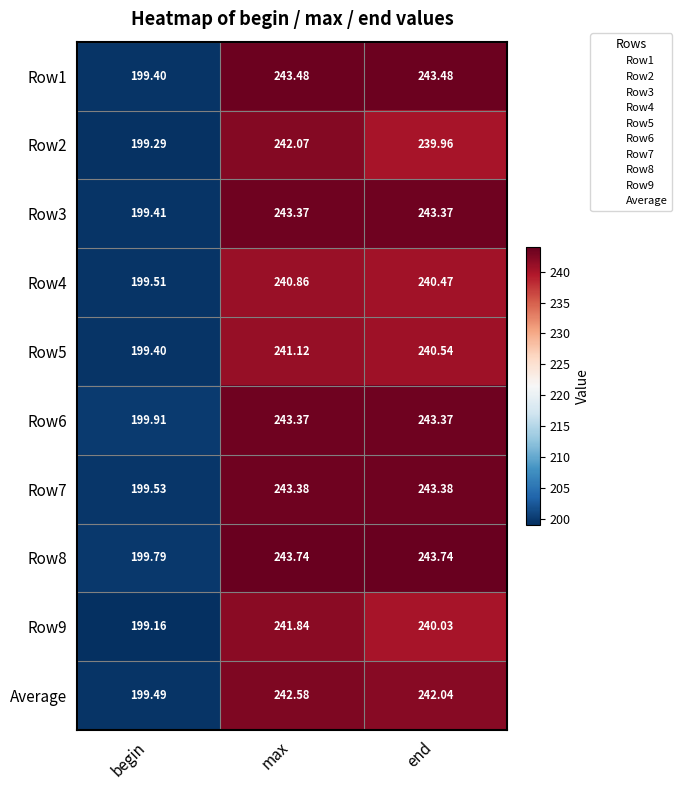

Where is Average nearest to the value 221?

end